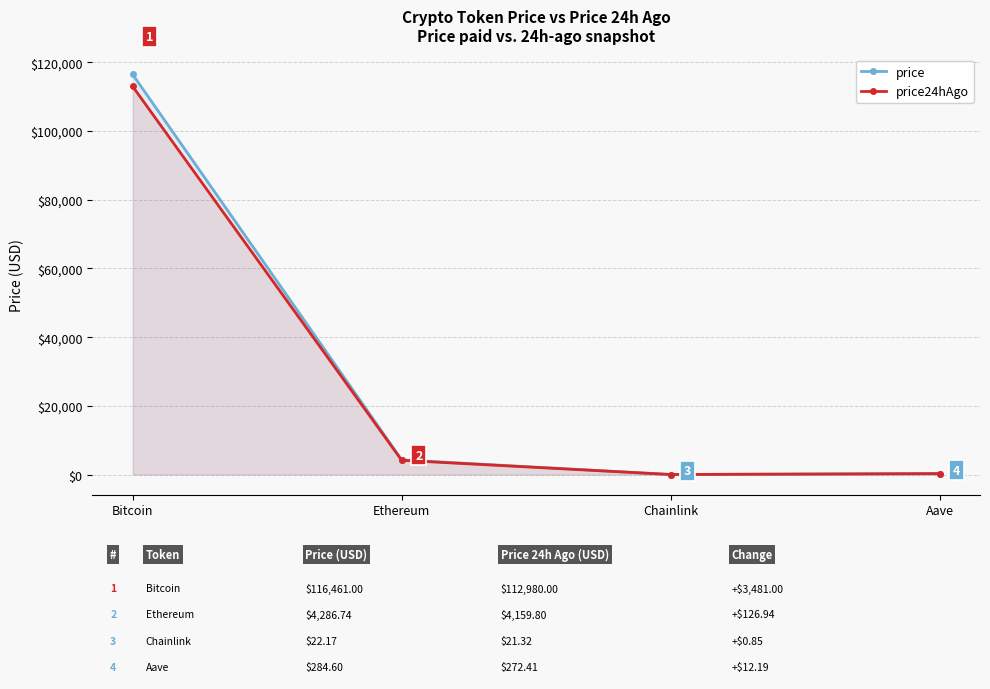

True or false: price24hAgo and price intersect in this chart.

False